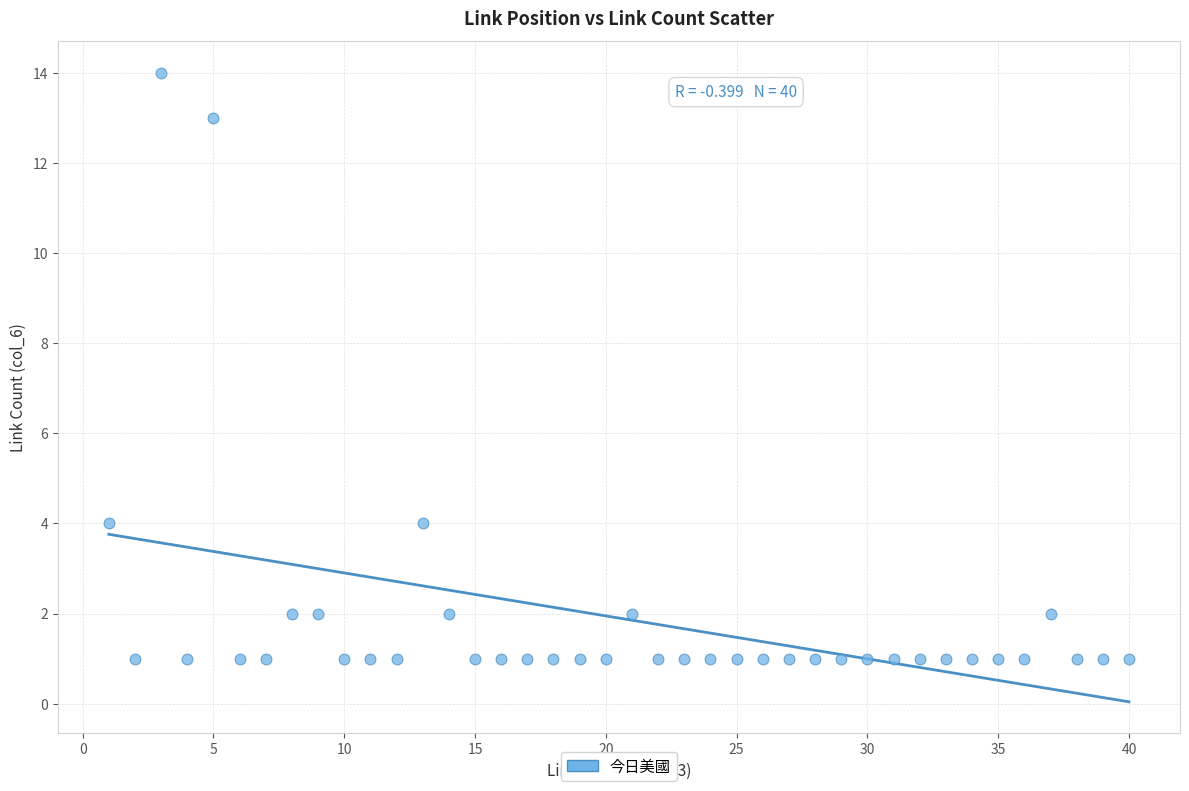

What is the range of Y values (max minus min)?

13